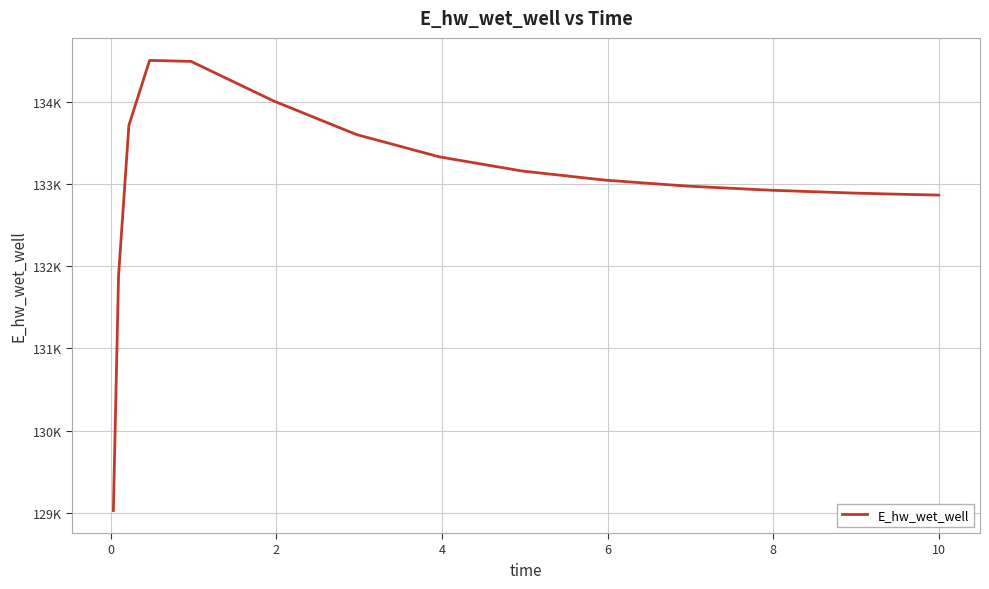

What is the difference between the maximum and minimum values?

5482.2